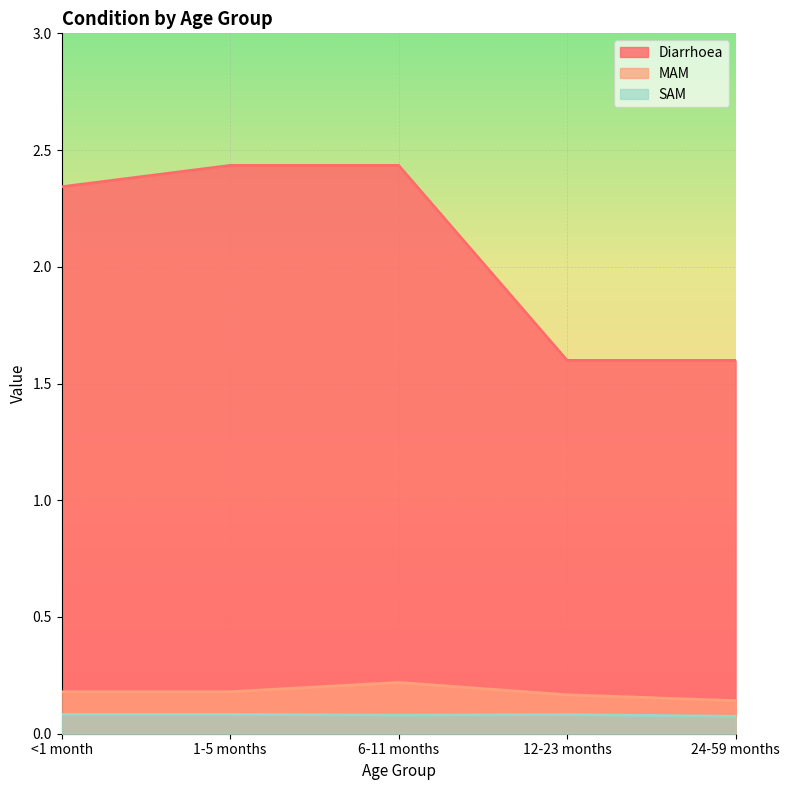

How many values in the Diarrhoea series are below 2?

2